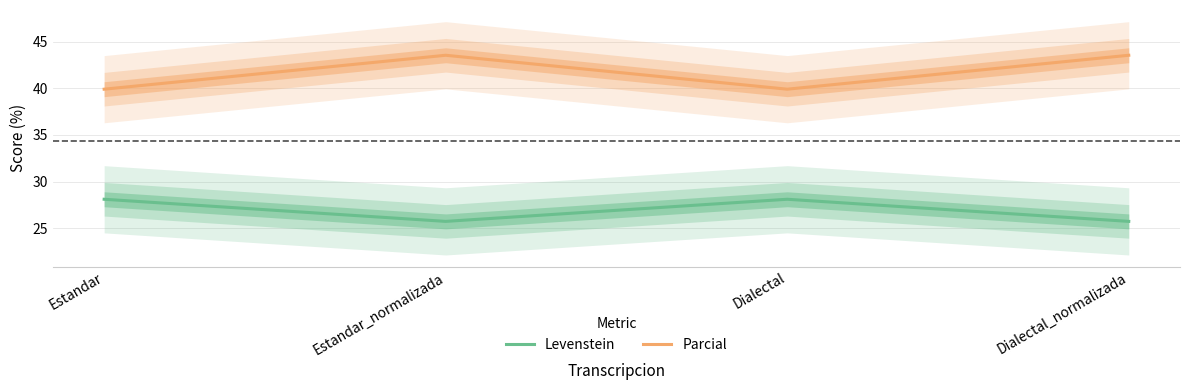

Which label corresponds to the smallest value in the chart?

Estandar_normalizada